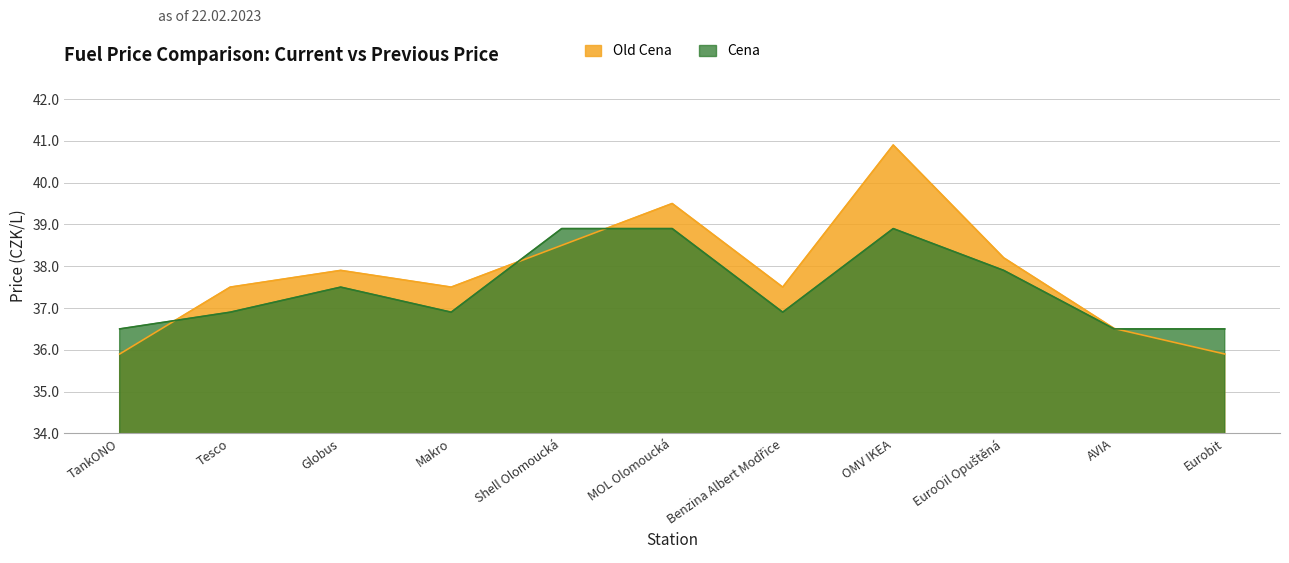

Does the chart display data point markers on the line(s)?

No